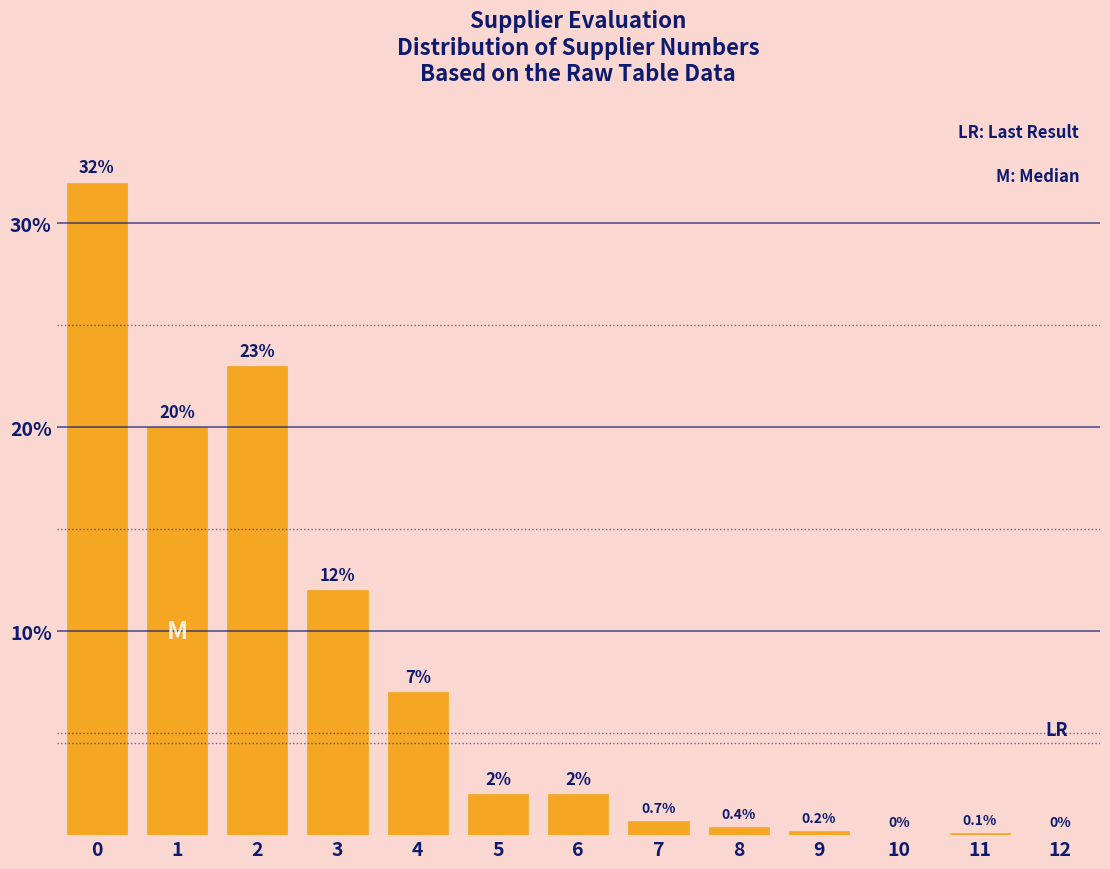

Reading right to left, what are all the values shown in this chart?

12=0.0	11=0.1	10=0.0	9=0.2	8=0.4	7=0.7	6=2.0	5=2.0	4=7.0	3=12.0	2=23.0	1=20.0	0=32.0